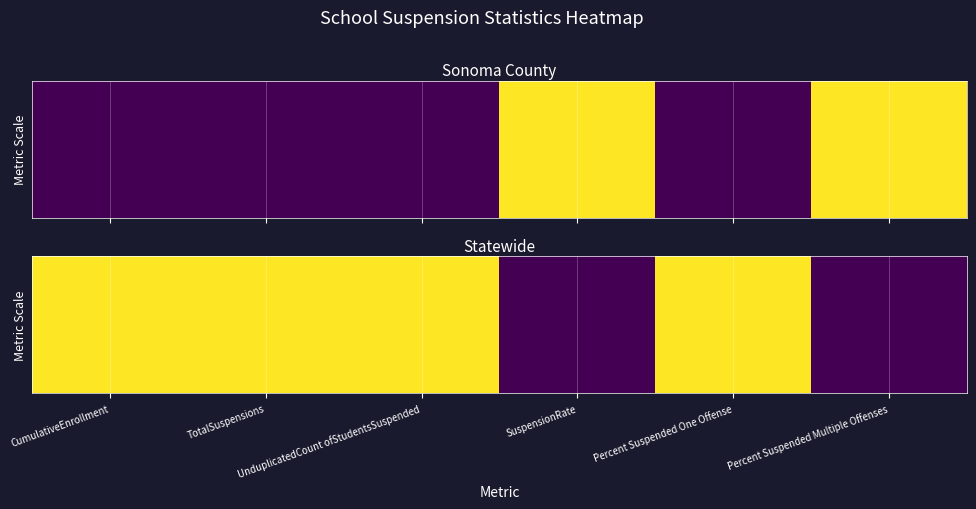

What is the greatest value displayed?

1